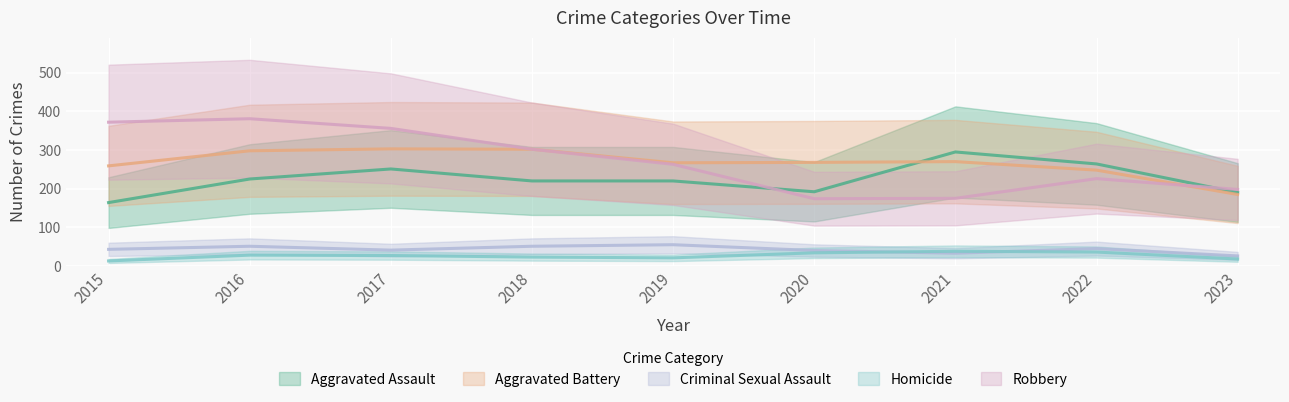

Where is the first local maximum for Homicide?

2016